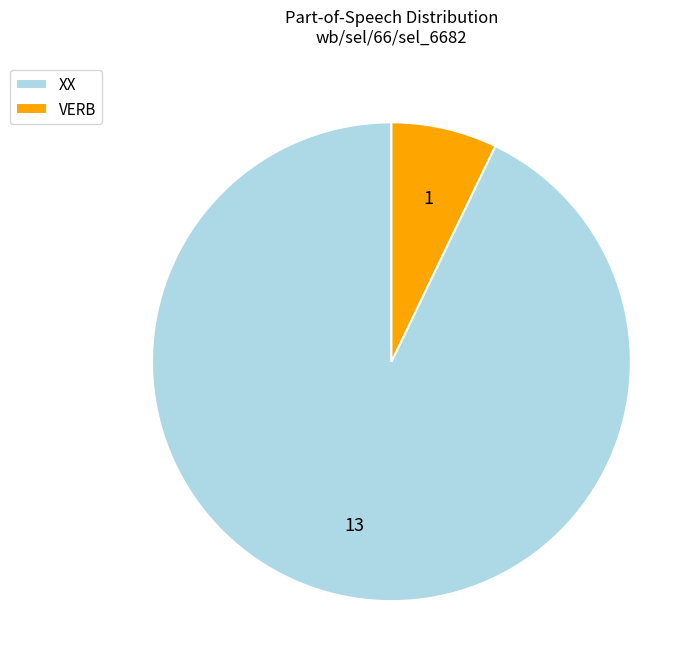

Which has a higher value, XX or VERB?

XX